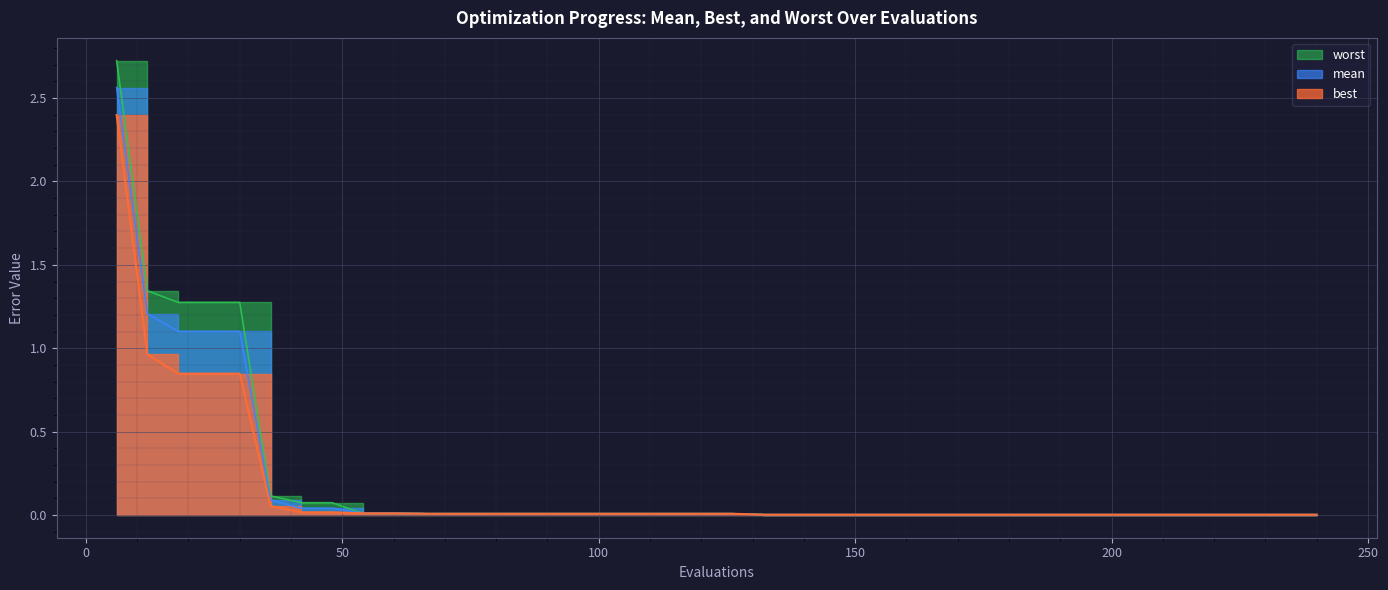

How many categories are shown in the chart?

40